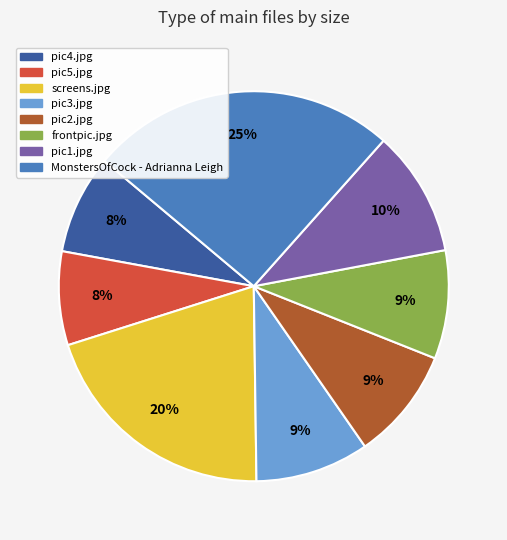

Combined, do frontpic.jpg and pic3.jpg account for over 50%?

No